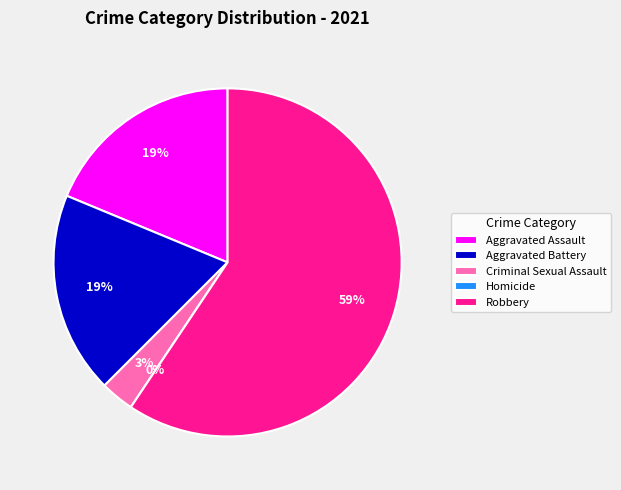

The Aggravated Battery slice represents 19% of the pie. True or false?

False